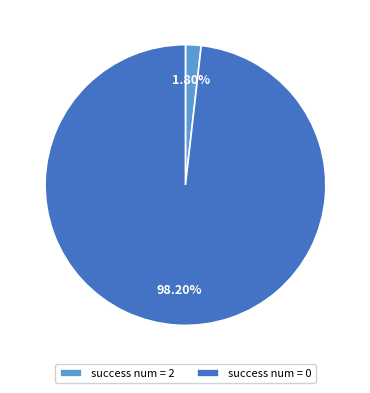

Between success num = 2 and success num = 0, which is larger?

success num = 0